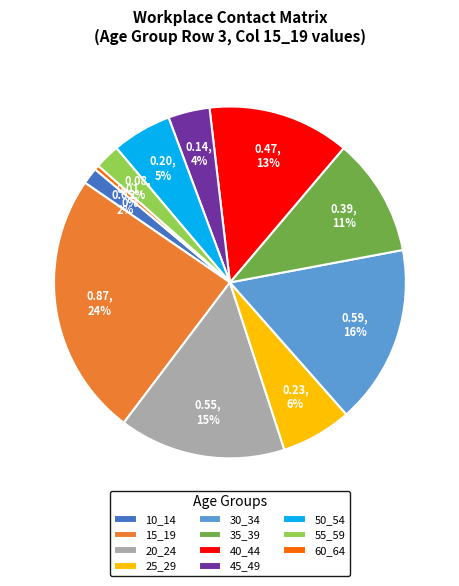

To the nearest percent, what is the average slice percentage?

9%